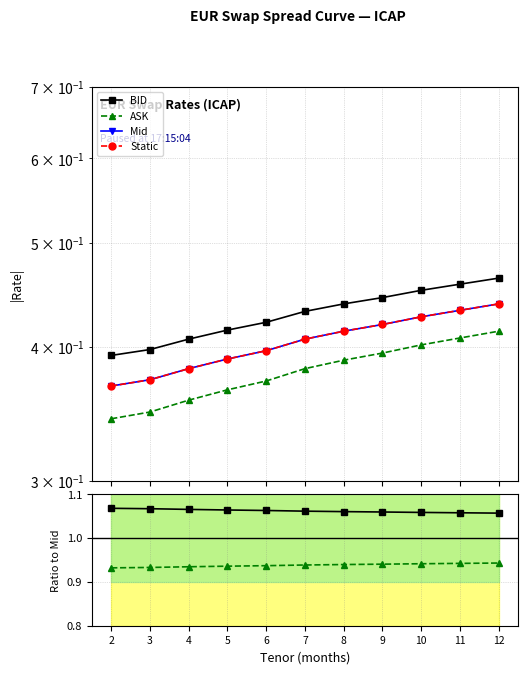

The Static series shows 0.1 at 7. True or false?

False